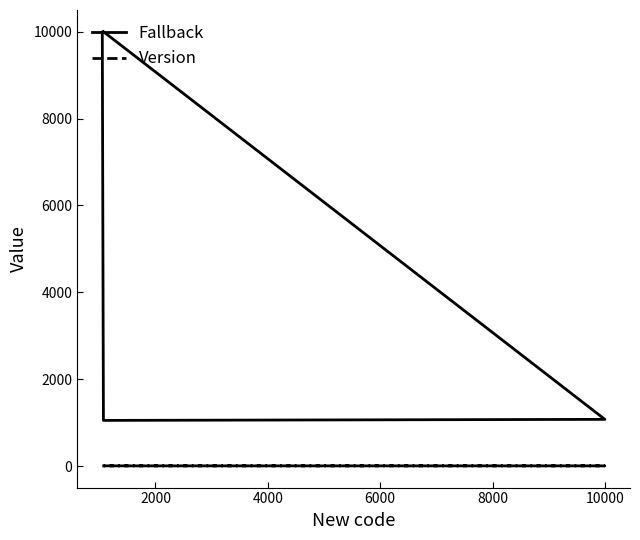

Count the number of categories in the chart.

4